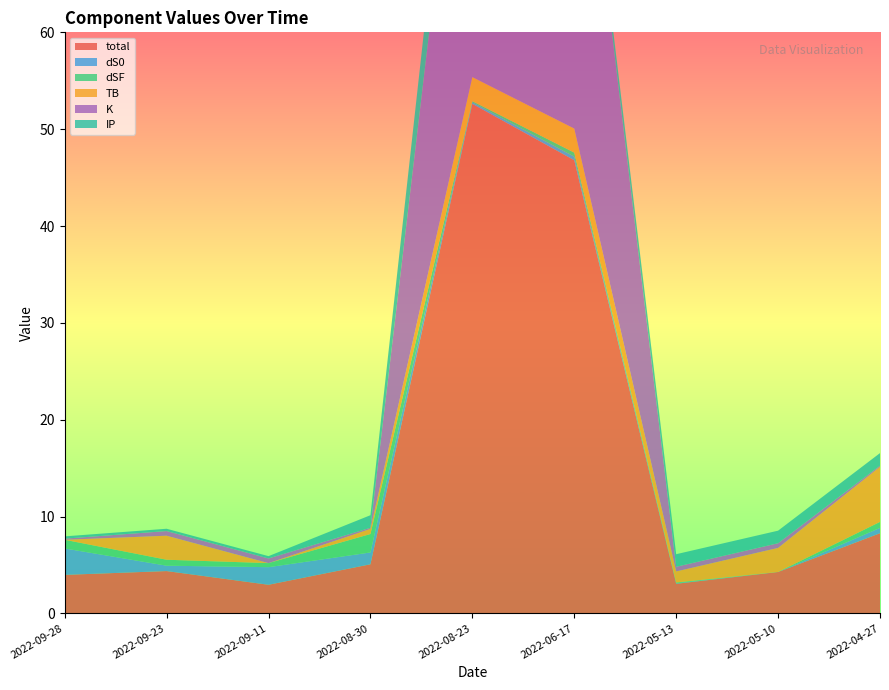

Reading left to right, what are all the values shown in this chart?

total: 4.0	4.4	3.0	5.1	52.6	46.8	3.1	4.3	8.3
dS0: 2.7	0.6	1.8	1.2	0.2	0.4	0.1	0.0	0.6
dSF: 0.9	0.6	0.4	1.9	0.1	0.4	0.1	0.0	0.6
TB: 0.0	2.5	0.0	0.5	2.5	2.5	1.1	2.5	5.7
K: 0.1	0.5	0.5	0.1	42.2	42.2	0.5	0.5	0.1
IP: 0.2	0.2	0.2	1.3	7.6	1.3	1.3	1.3	1.3